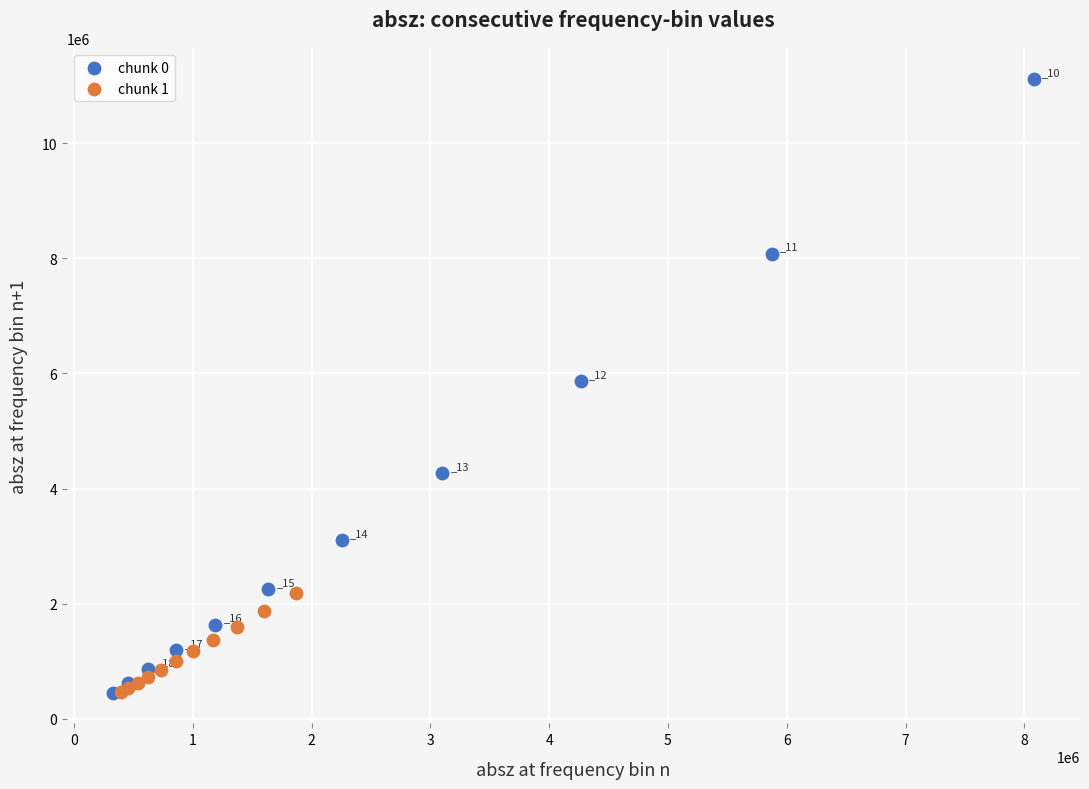

Which series contains the highest Y value?

chunk 0